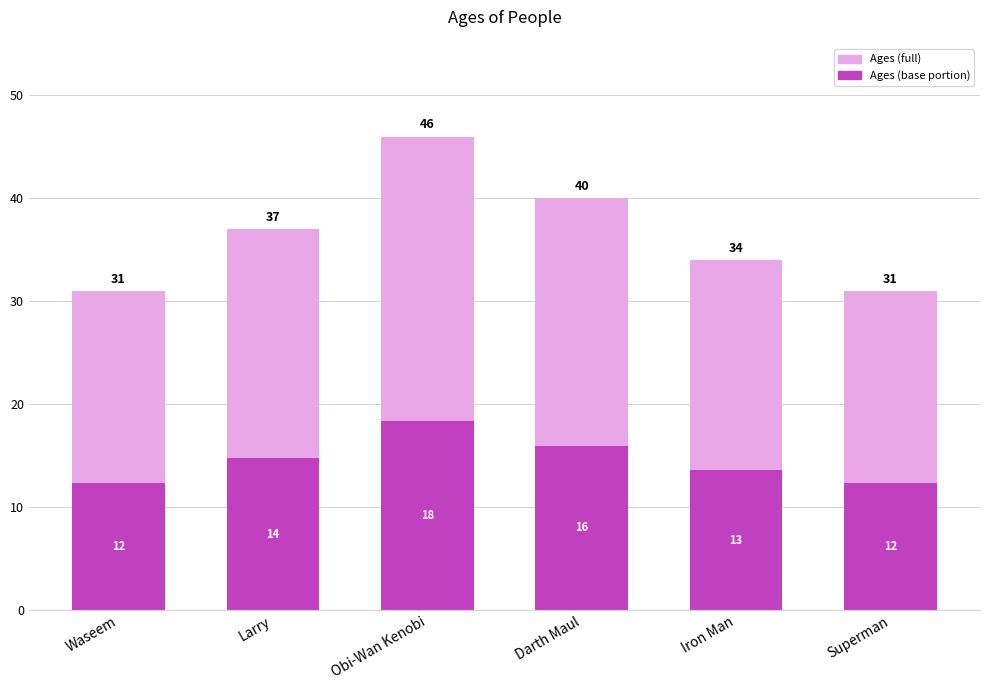

What is the sum of all Ages (dark) values?

87.6